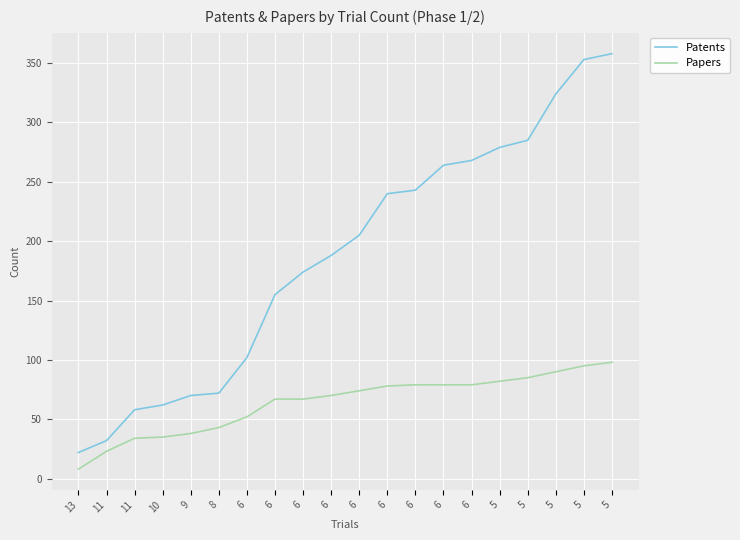

The value of Papers at 9 is 38. True or false?

True